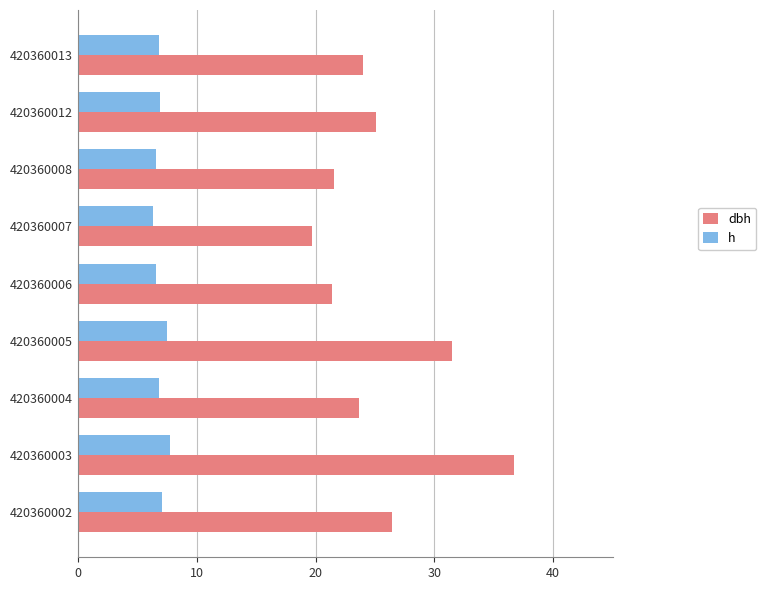

Which series changed the most between 420360005 and 420360012?

dbh